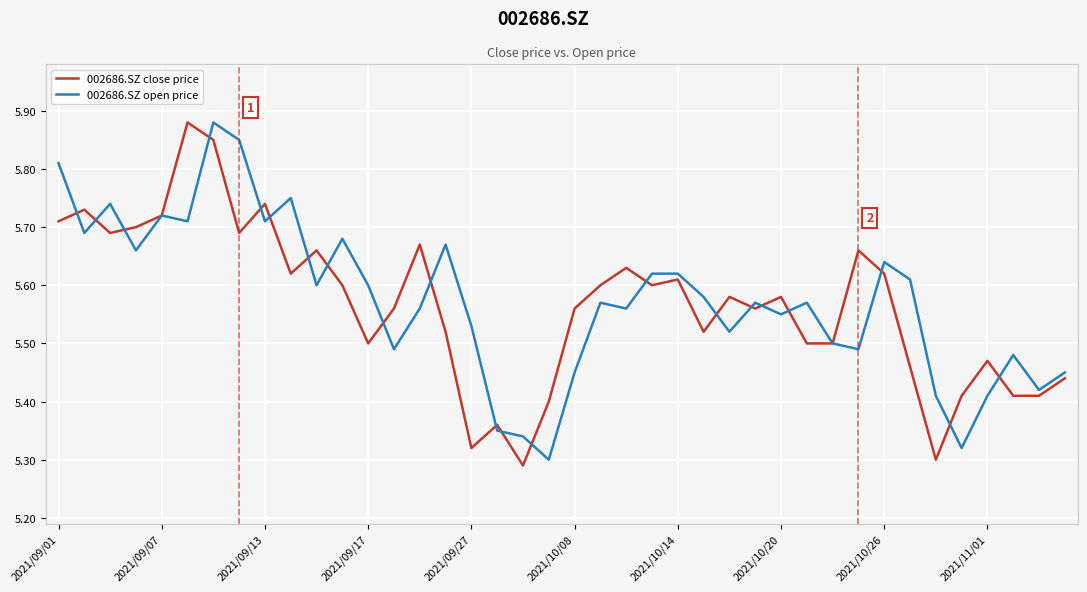

What is the total value across all series at 2021/09/17?

11.1